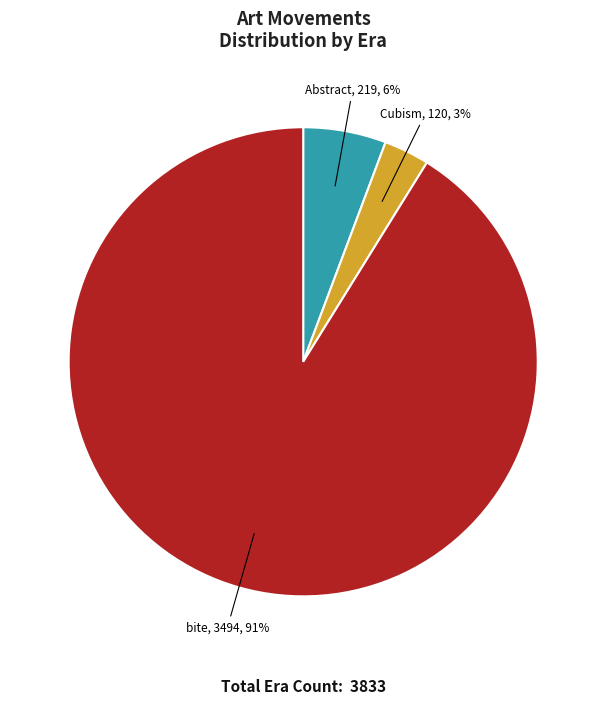

To the nearest percent, what portion does Cubism represent?

3%